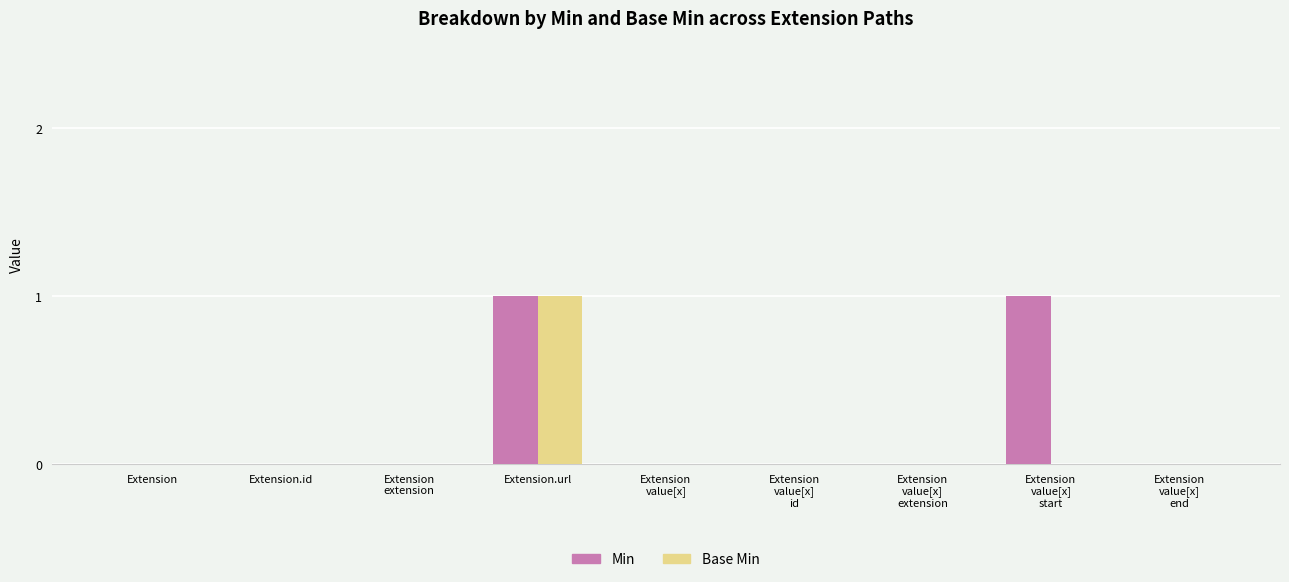

Which series has the largest total across all categories?

Min